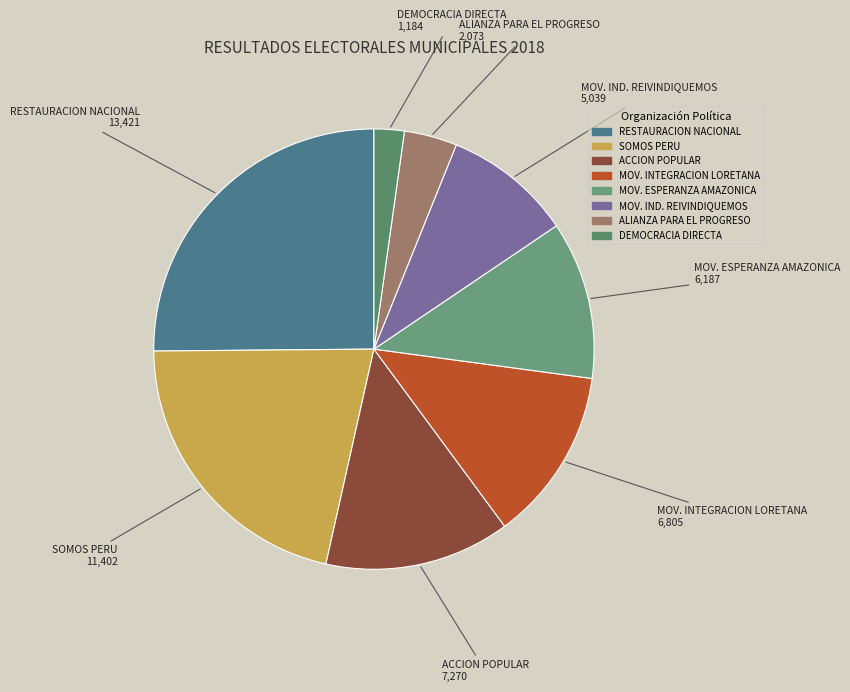

Between RESTAURACION NACIONAL and MOV. IND. REIVINDIQUEMOS, which is larger?

RESTAURACION NACIONAL